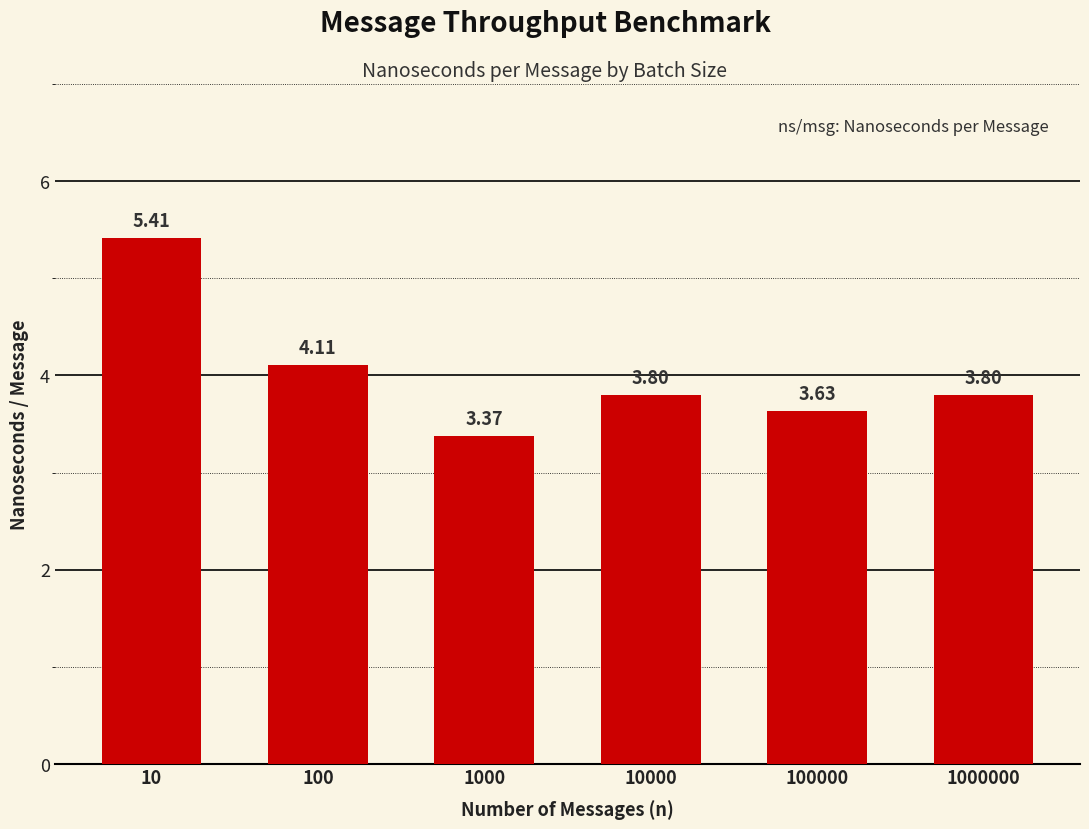

What is the sum of all values?

24.1